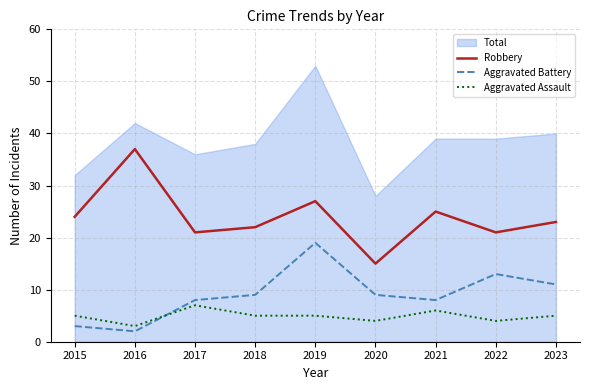

What is the value of the Aggravated Assault point at the 7th from the left?

6